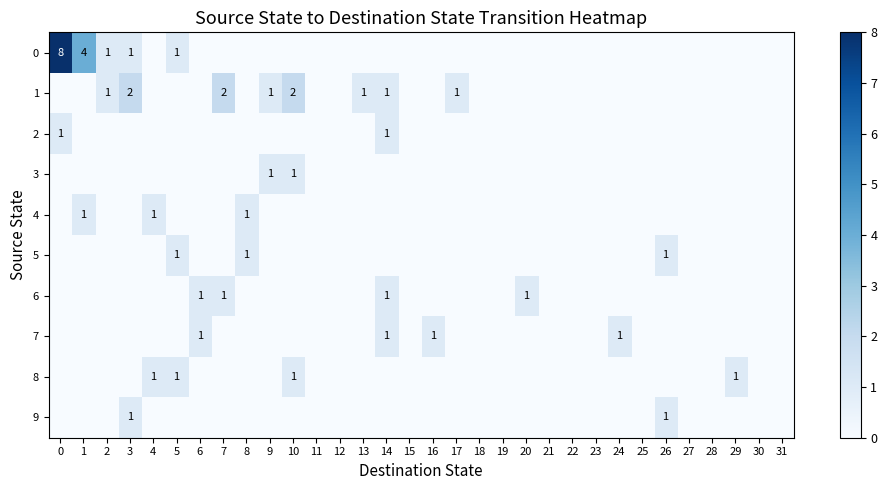

Is it true that 7 equals 1 at 14?

True